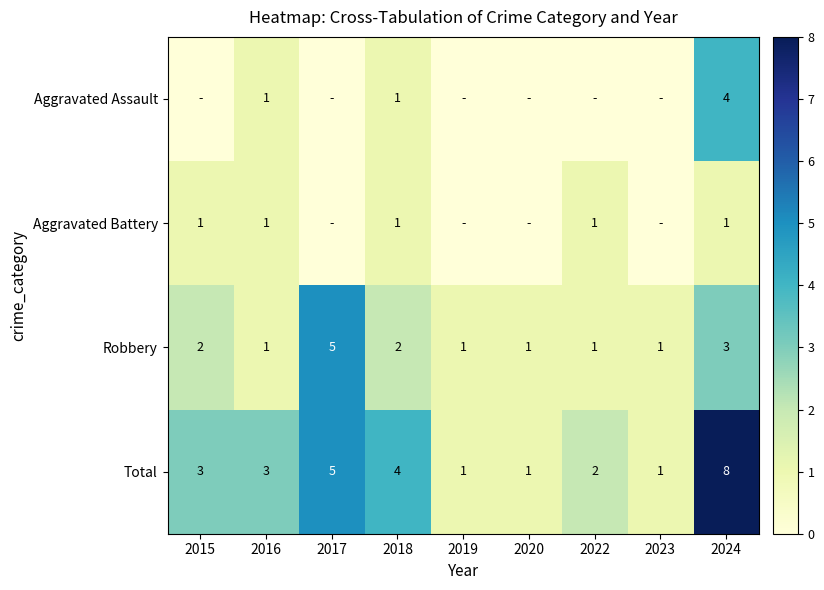

What is the maximum value for Robbery?

5